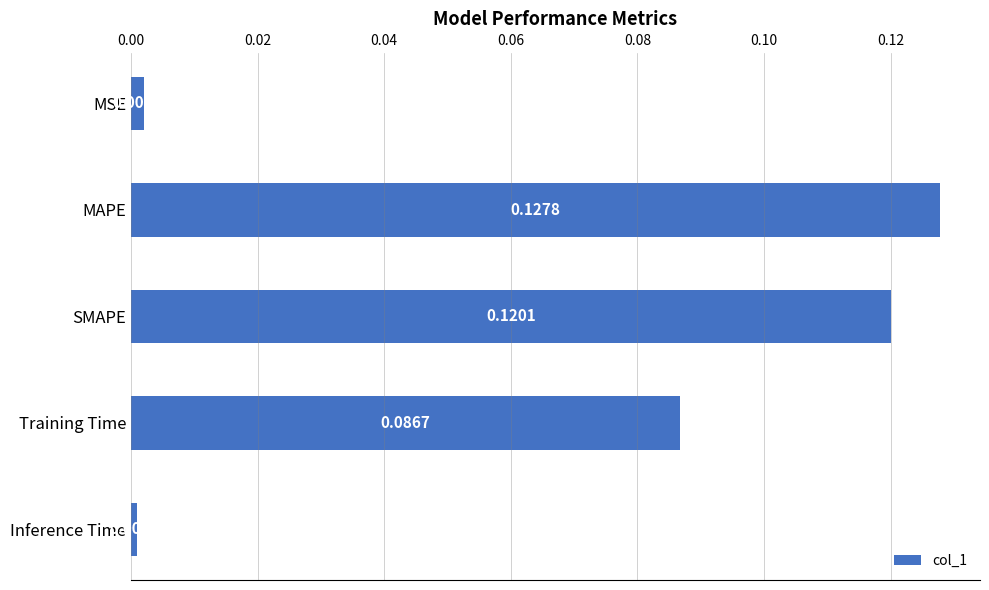

At which label is the value closest to 0?

Inference Time